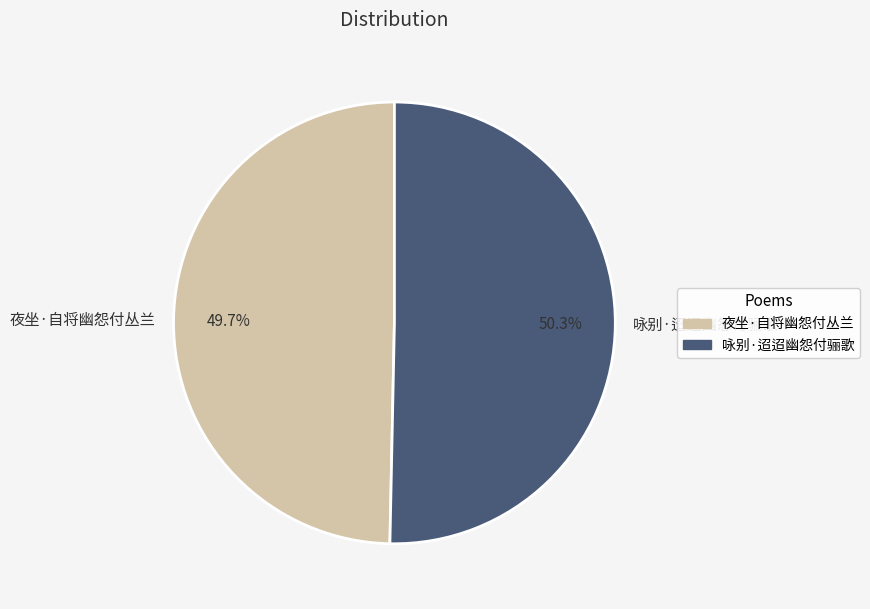

Which slice is the smallest?

夜坐·自将幽怨付丛兰